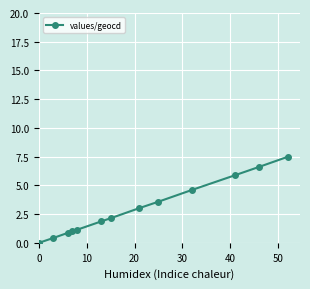

What is the average value?

3.0